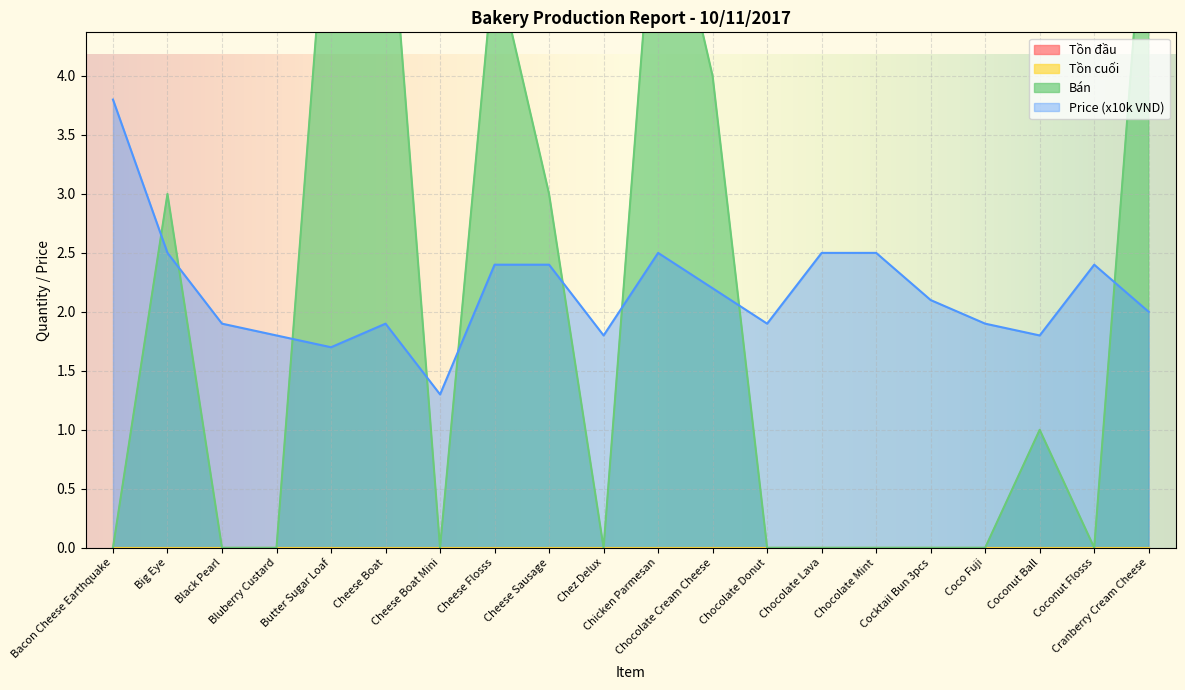

Which series ends up on top after the final intersection of Bán and Price?

Bán